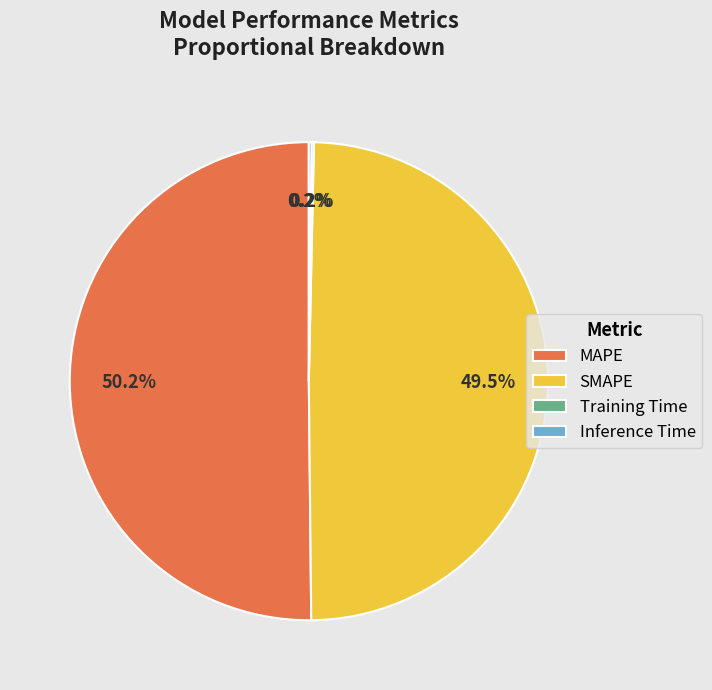

Approximately how many times larger is the value at SMAPE compared to MAPE?

1.0